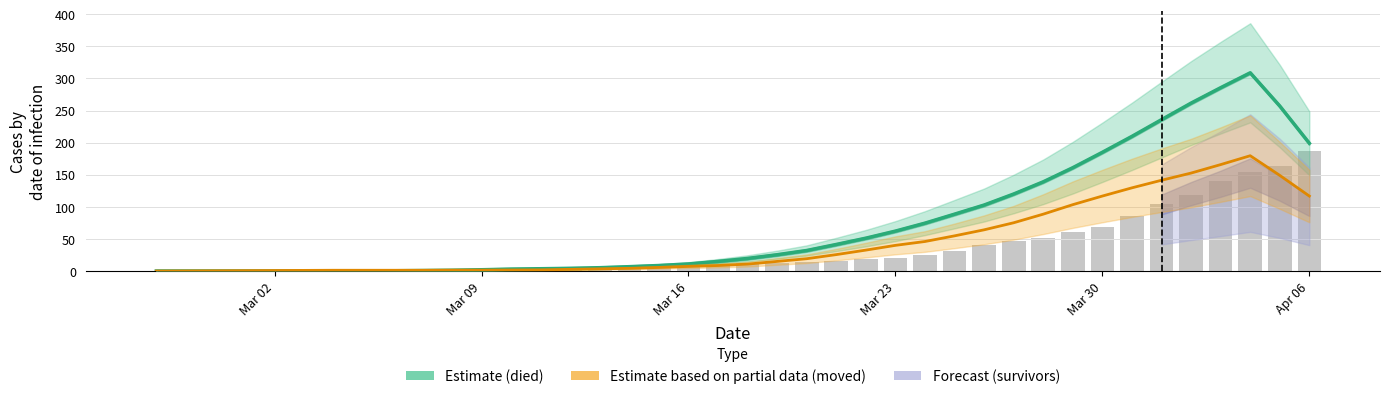

What position from the left is Mar 09?

12